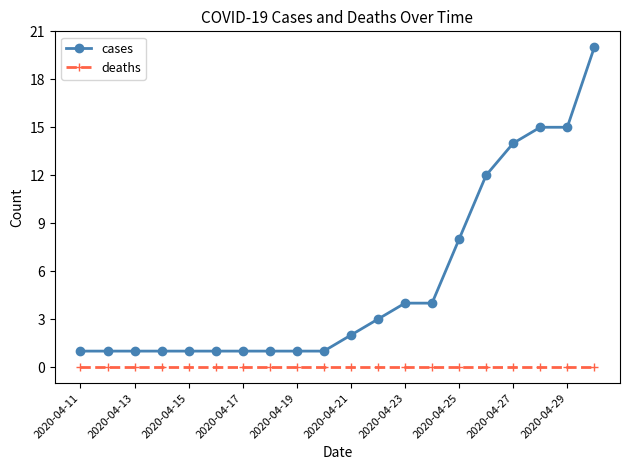

What is the greatest value displayed?

20